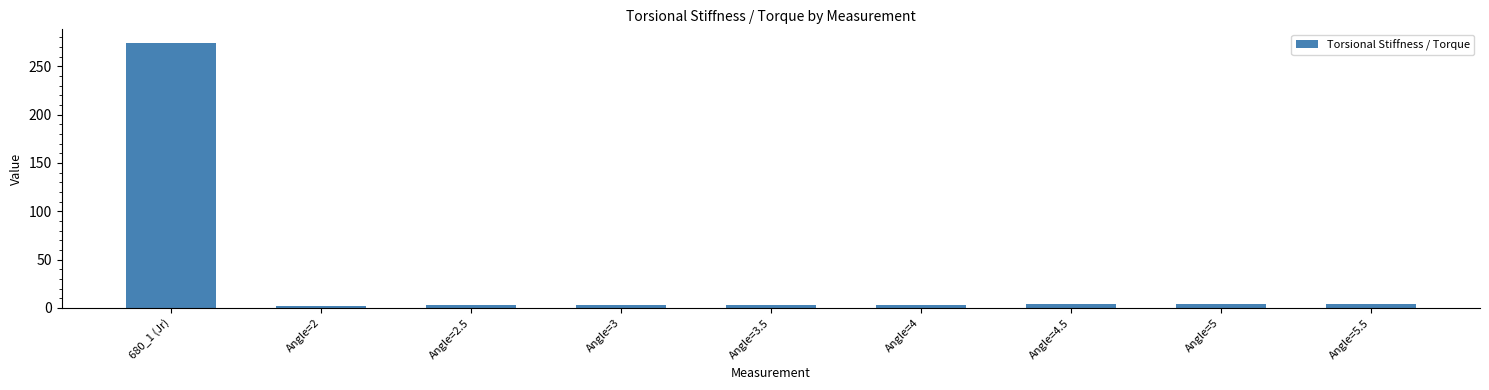

How many series are shown in this chart?

1